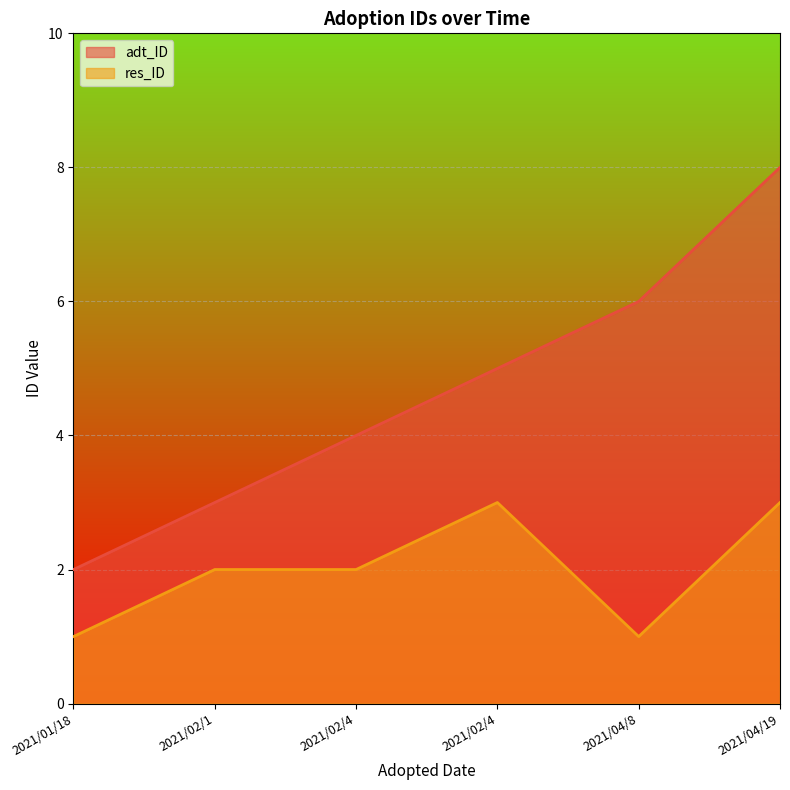

How many lines are shown in the chart?

2